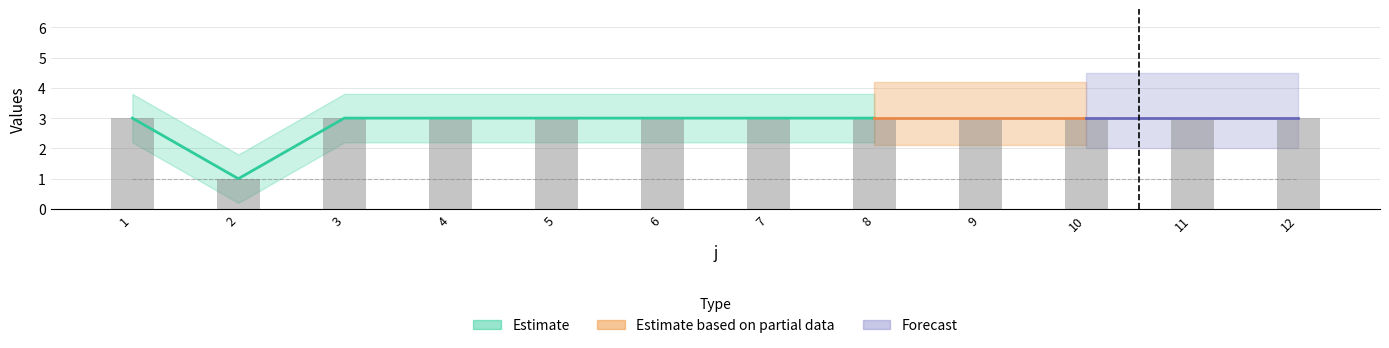

Reading right to left, what are all the values shown in this chart?

12=3	11=3	10=3	9=3	8=3	7=3	6=3	5=3	4=3	3=3	2=1	1=3